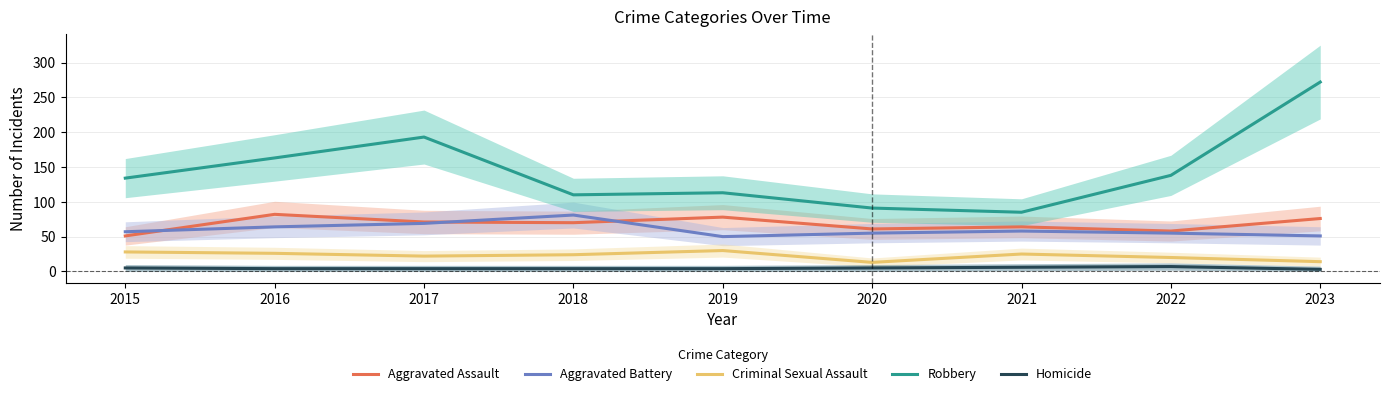

What is the difference between the highest and lowest values at 2023?

269